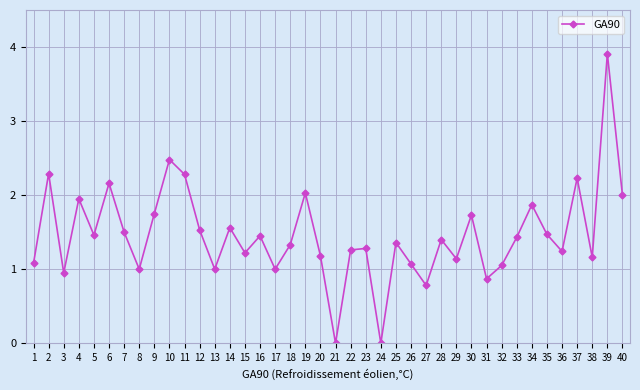

What is the change in value from 19 to 39?

+1.9